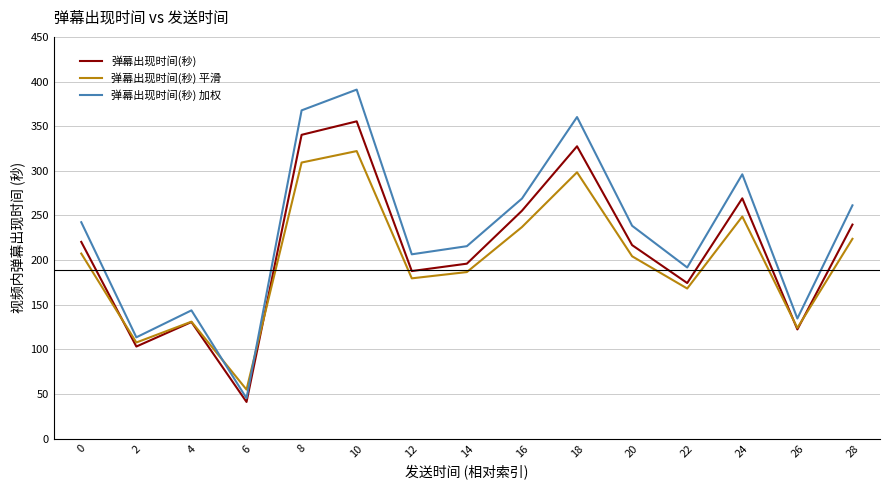

What is the average value of the 弹幕出现时间(秒) 加权 series?

231.8